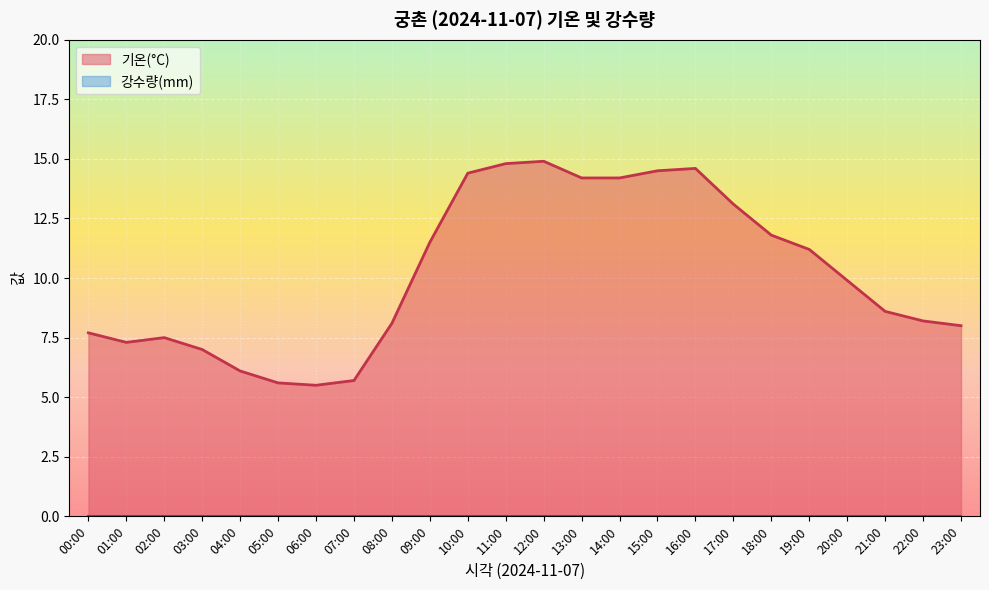

Rank the categories by value from lowest to highest.

06:00, 05:00, 07:00, 04:00, 03:00, 01:00, 02:00, 00:00, 23:00, 08:00, 22:00, 21:00, 20:00, 19:00, 09:00, 18:00, 17:00, 13:00, 14:00, 10:00, 15:00, 16:00, 11:00, 12:00